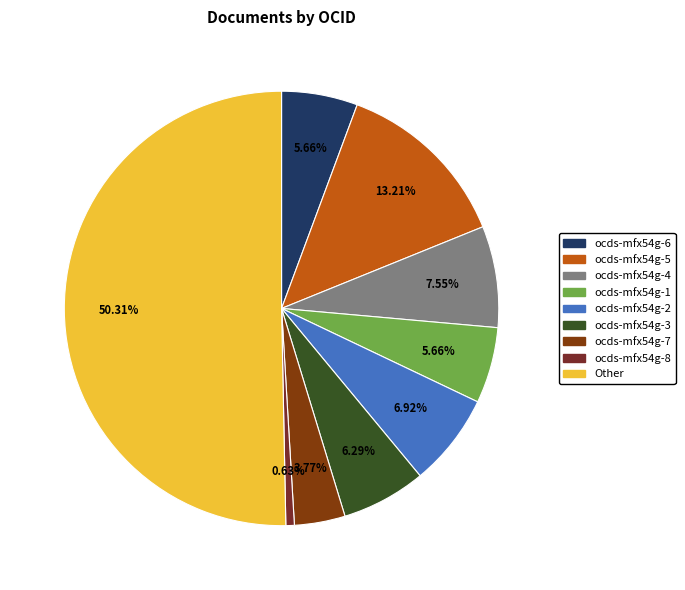

To the nearest percent, what percentage of the pie is ocds-mfx54g-8?

1%